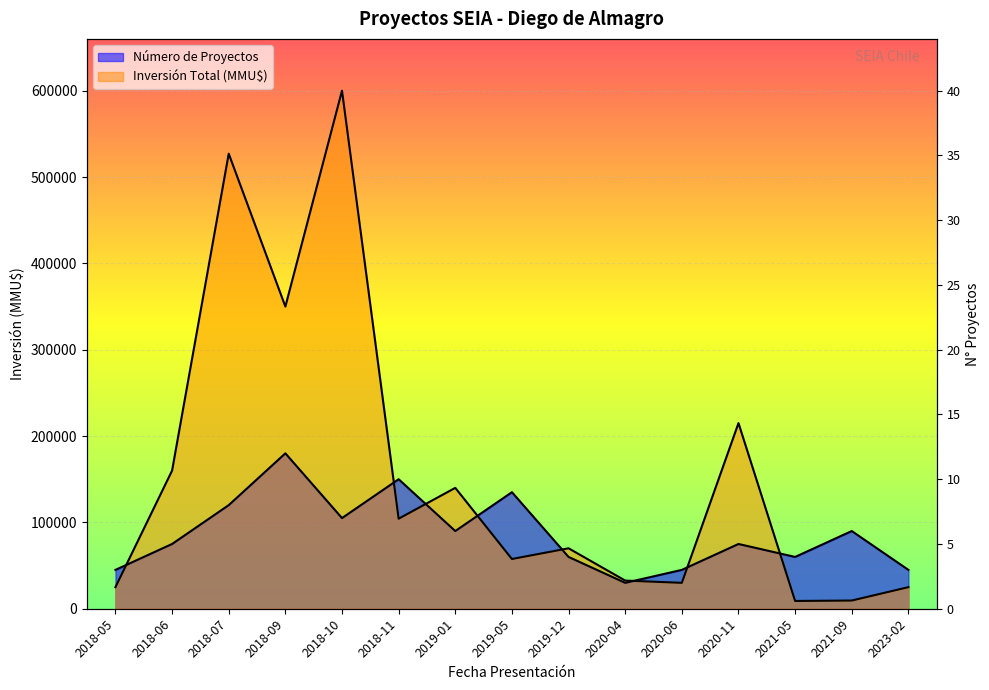

Does the chart display data point markers on the line(s)?

No